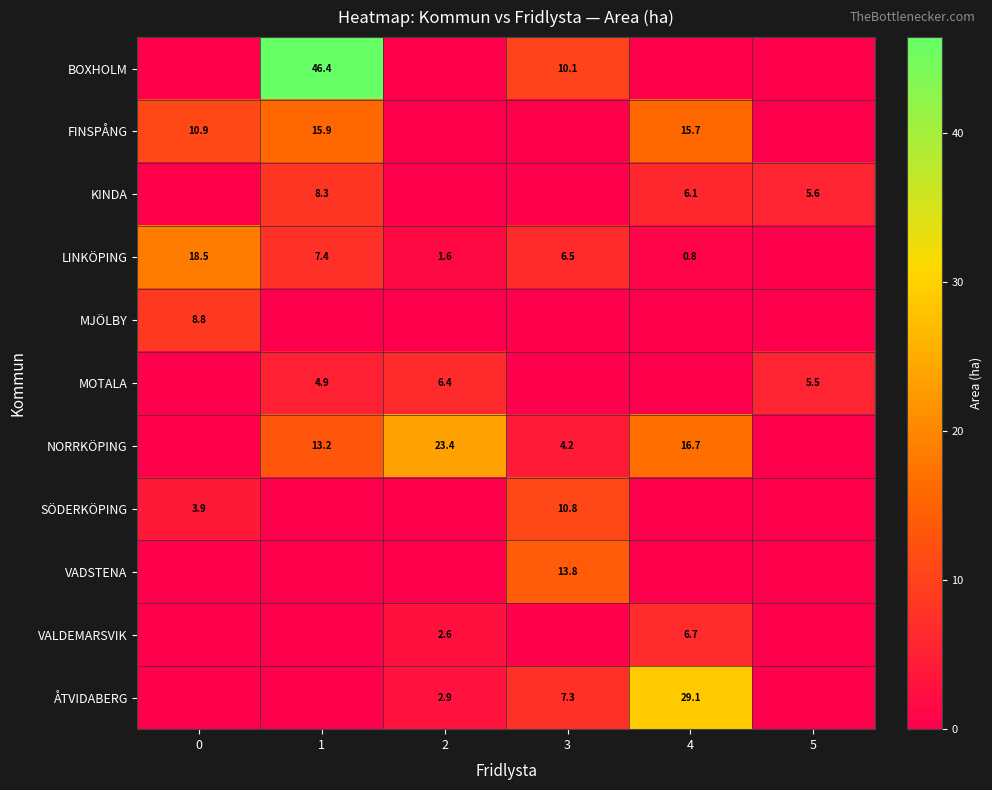

Where does the MOTALA series first go above 4?

1